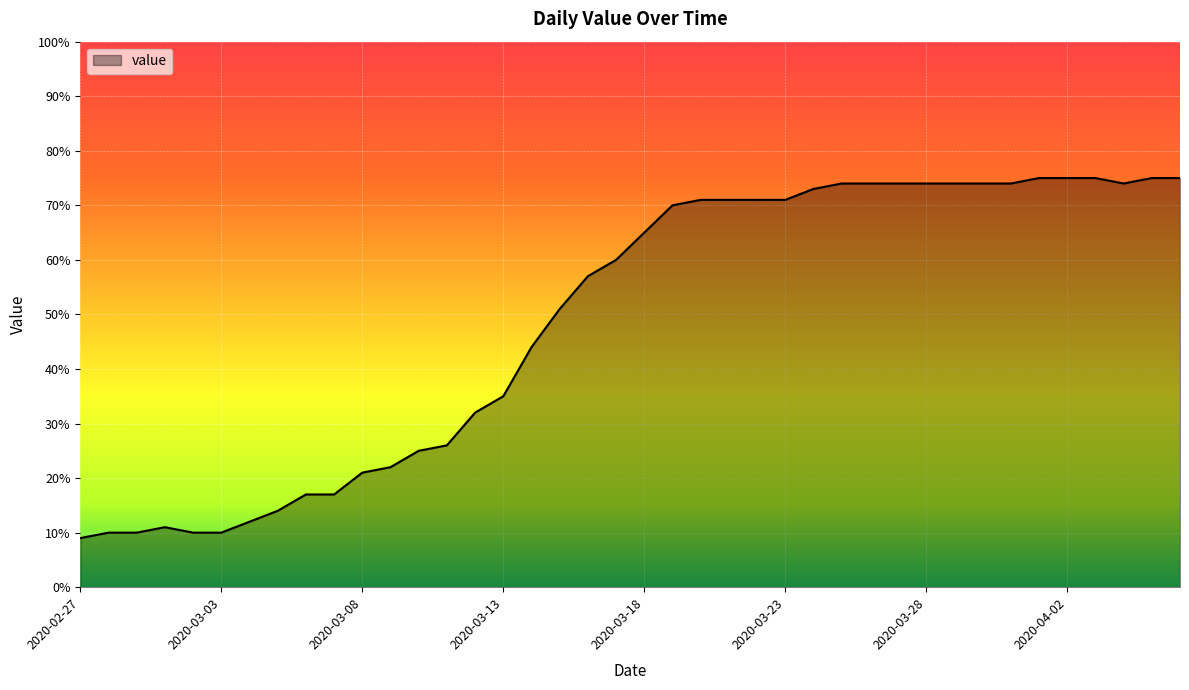

What is the difference between the maximum and minimum values?

66